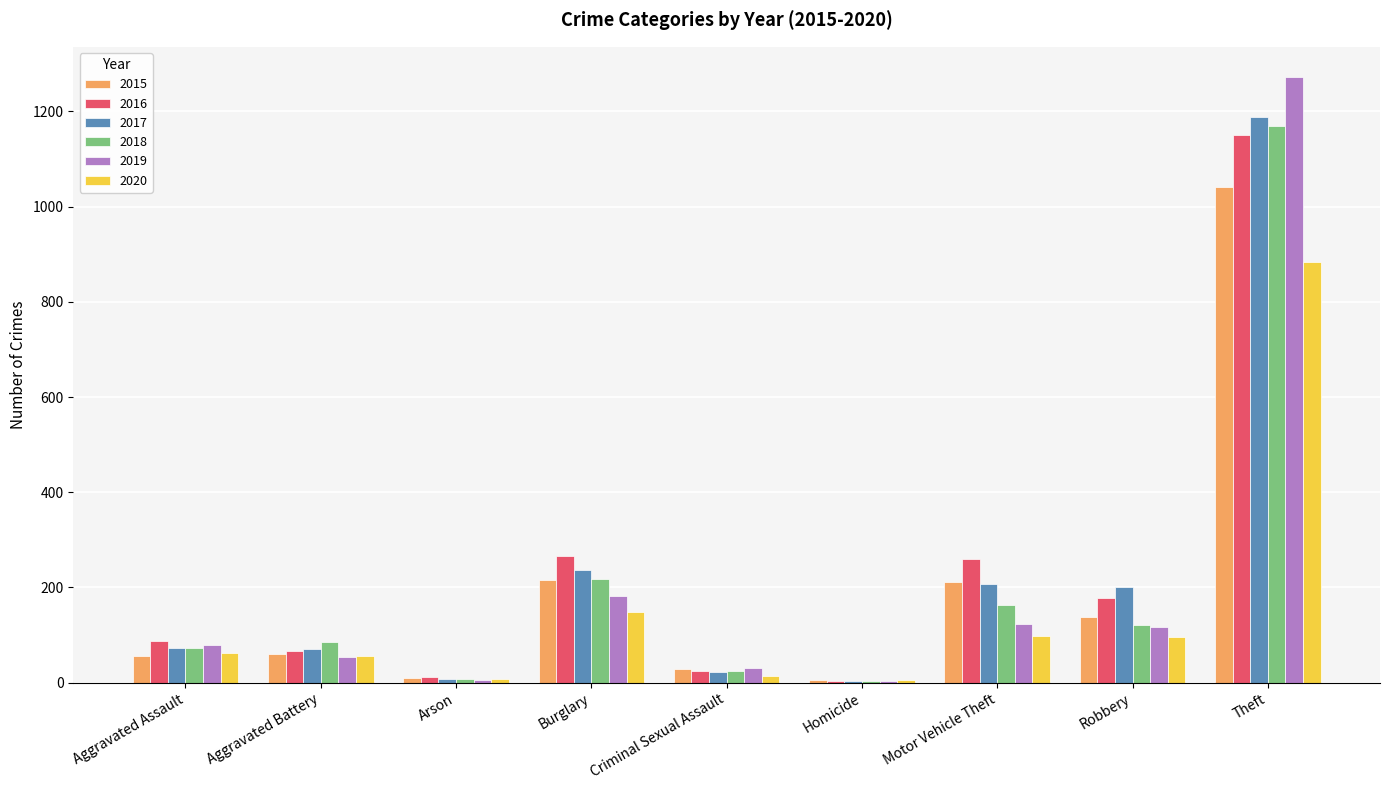

Are the bars grouped side by side (vs. stacked)?

Yes